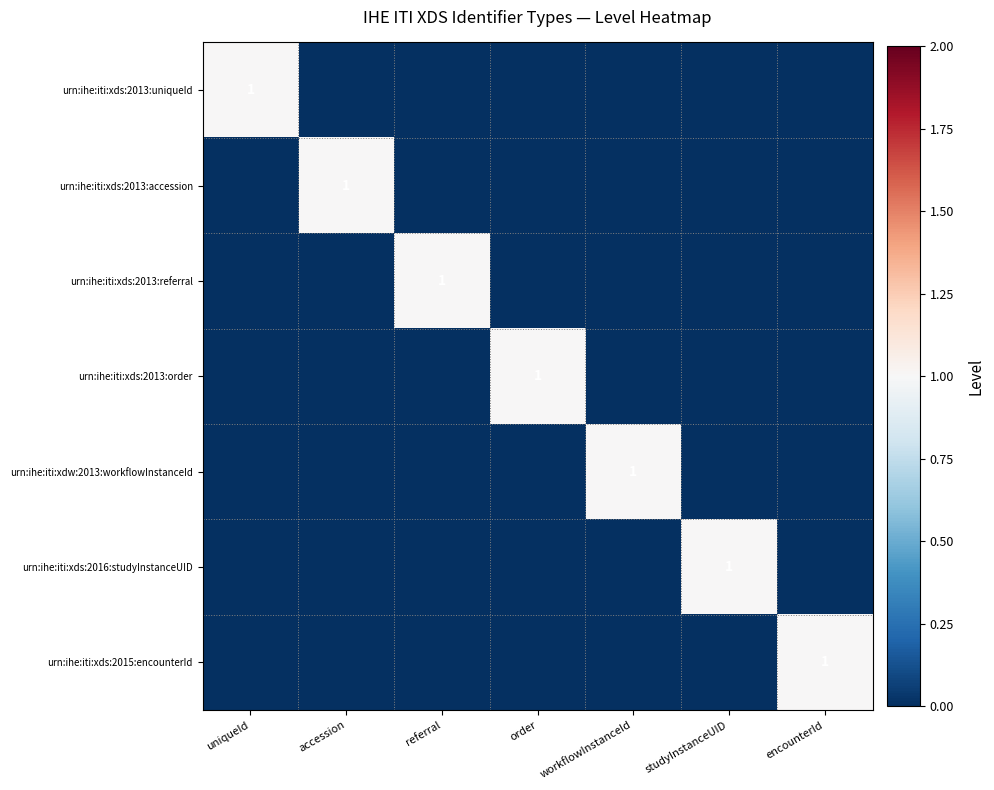

The urn:ihe:iti:xds:2013:uniqueId series shows 1 at uniqueId. True or false?

True